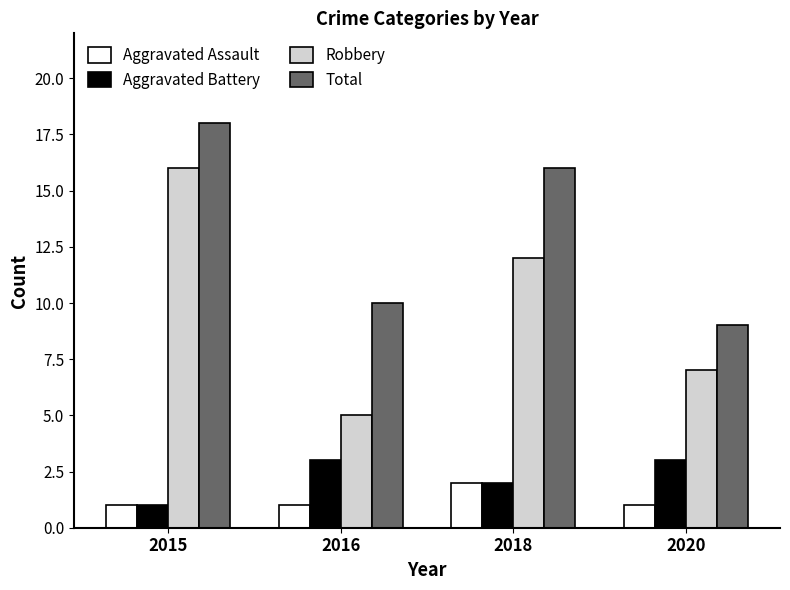

Which category has the highest value across all series?

2015